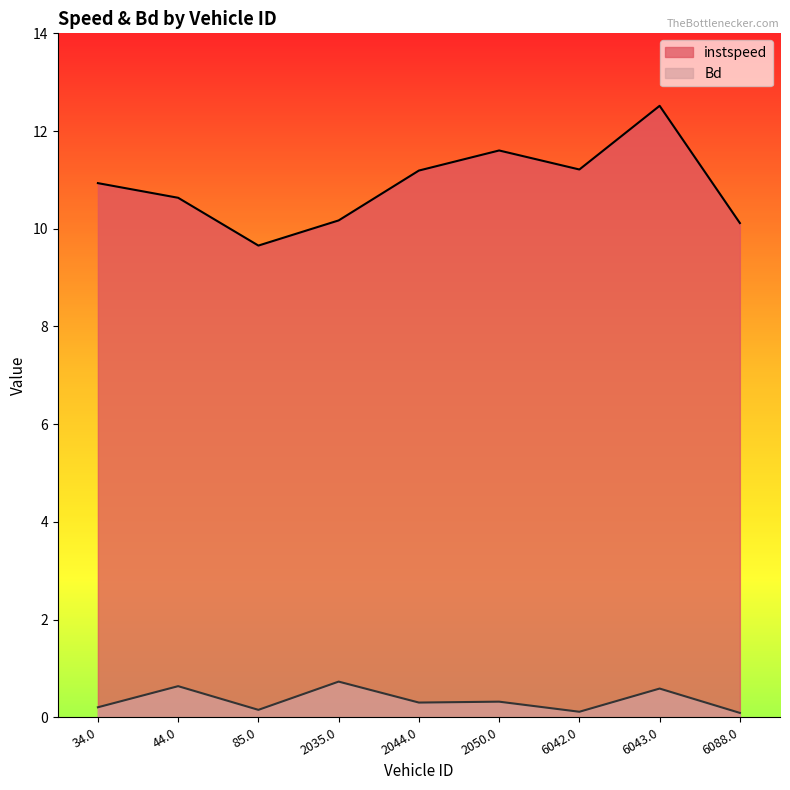

List the series in order of their overall mean, highest first.

instspeed, Bd